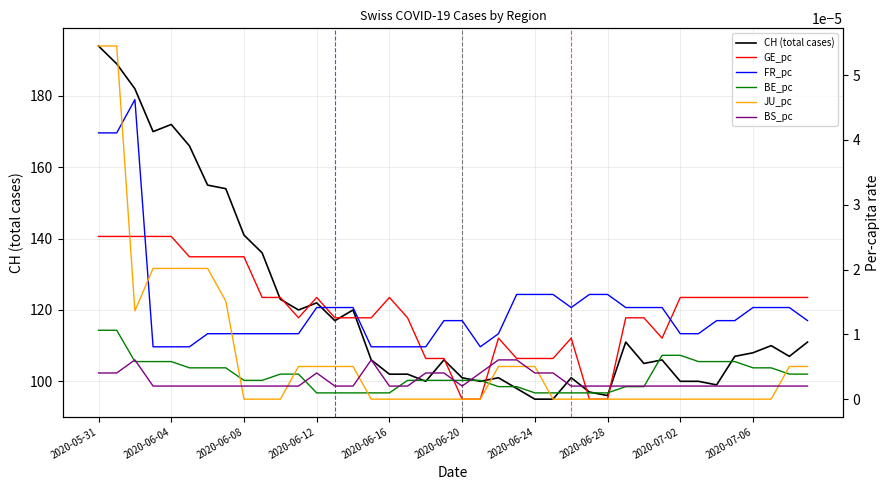

What are all the series names shown in the legend?

CH (total cases), GE_pc, FR_pc, BE_pc, JU_pc, BS_pc